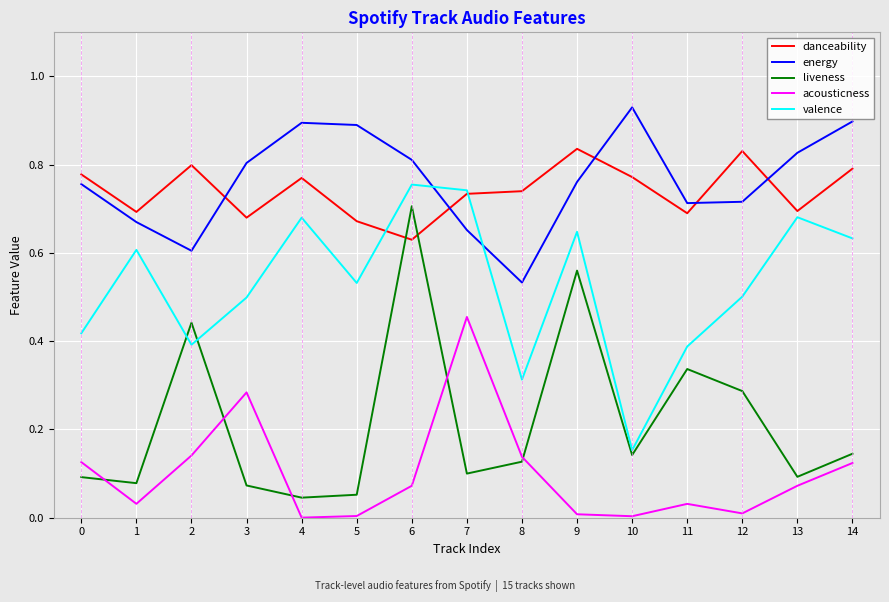

Rank the series at 2 from lowest to highest value.

acousticness, valence, liveness, energy, danceability